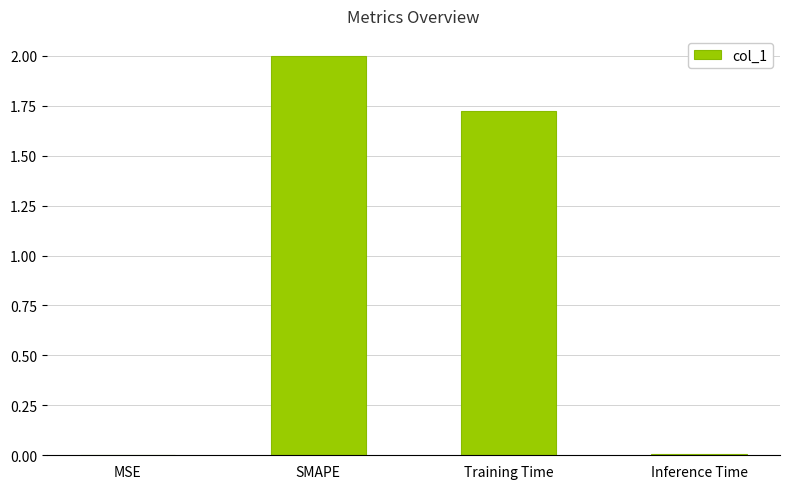

The value at SMAPE is 2.0. True or false?

True